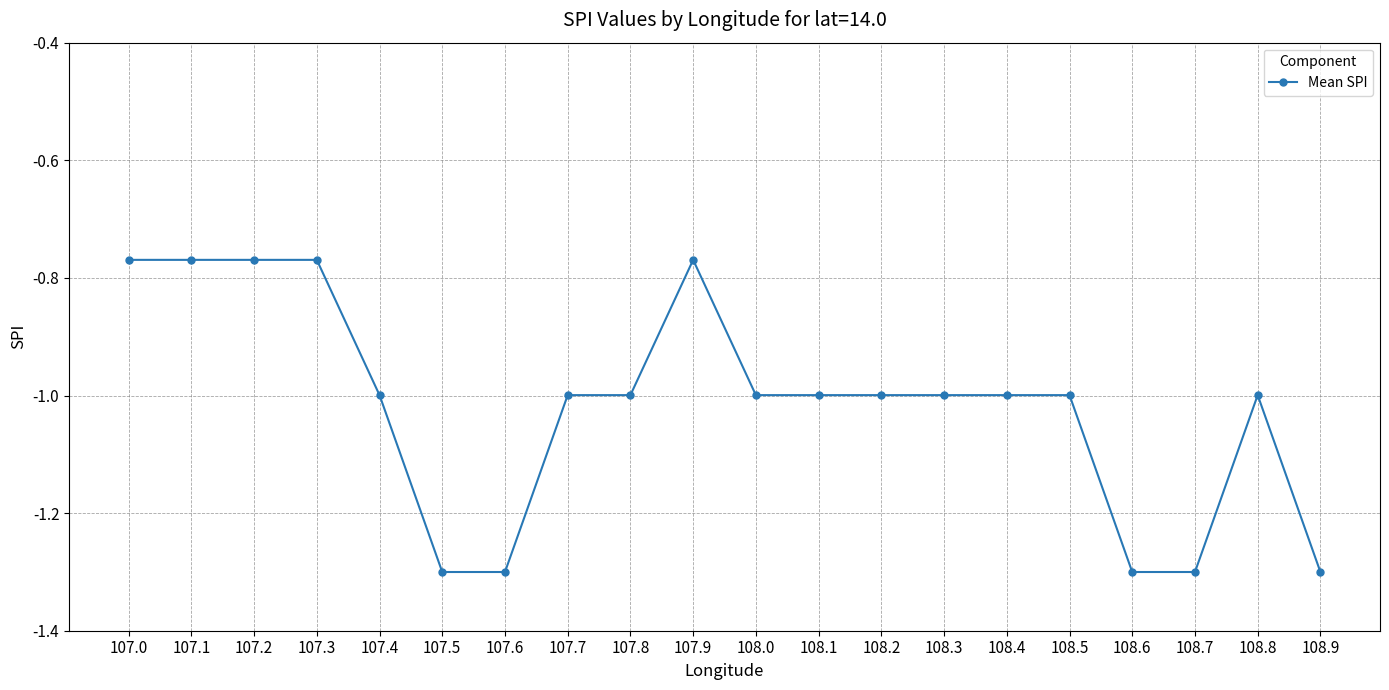

The chart shows a value of -2.0 at 107.6. True or false?

False